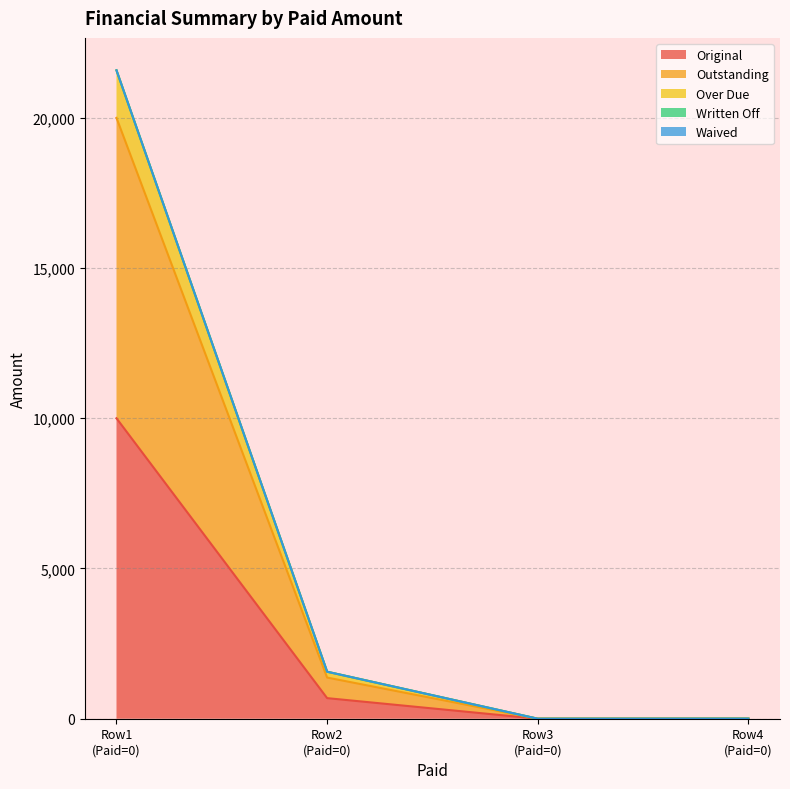

Does the chart display data point markers on the line(s)?

No